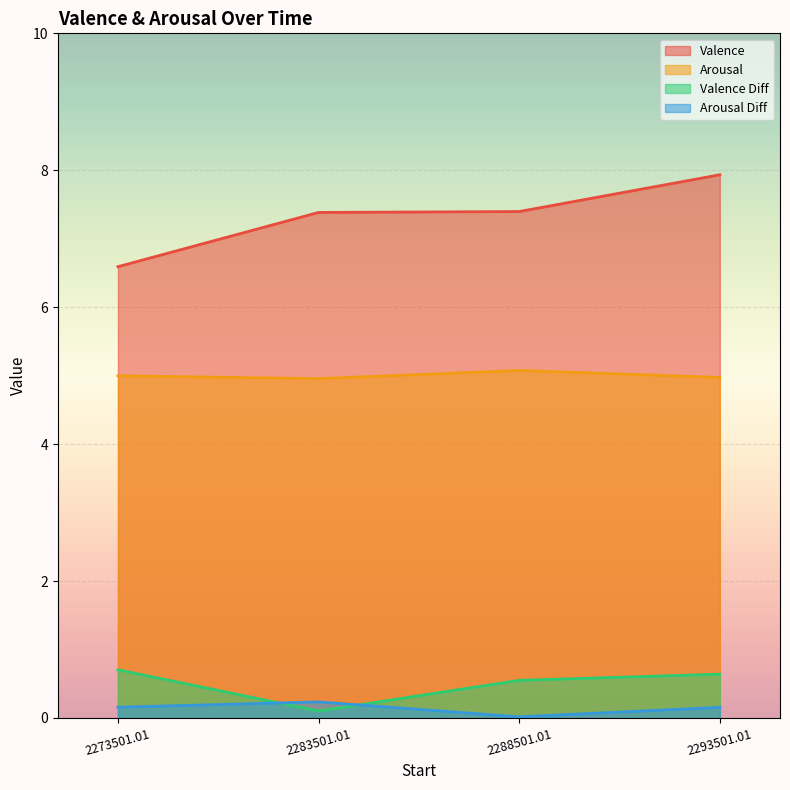

In Arousal, how many points are higher than both neighbors (excluding endpoints)?

1